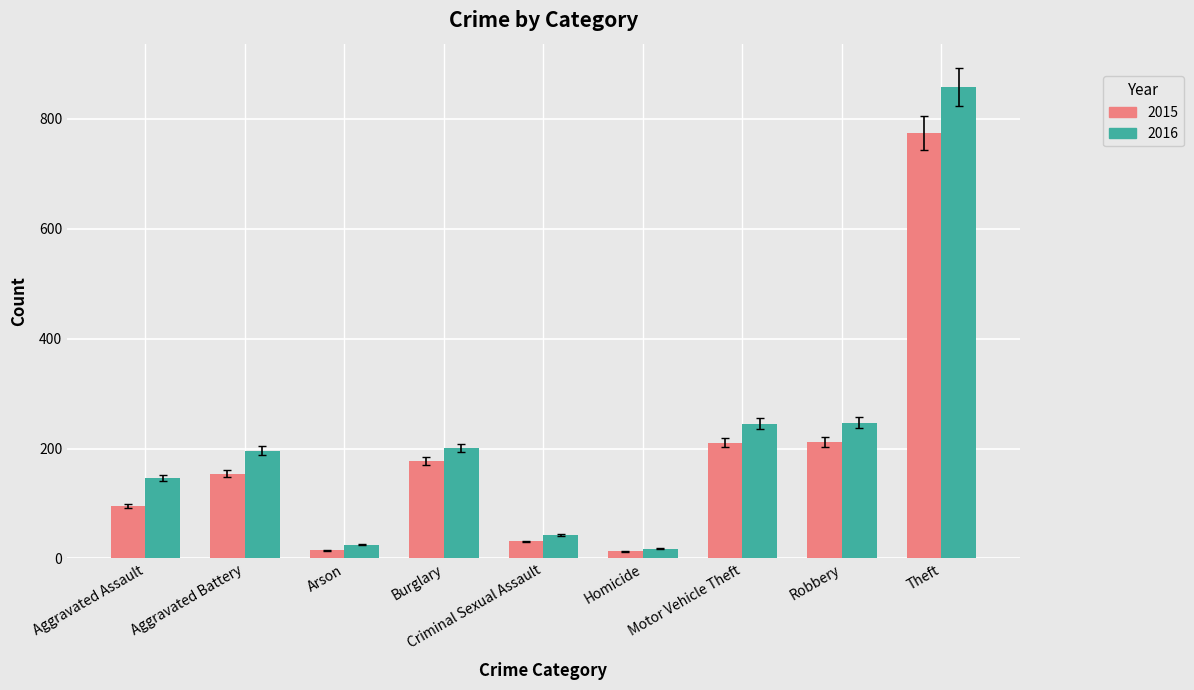

What is the label of the 8th bar from the left?

Robbery